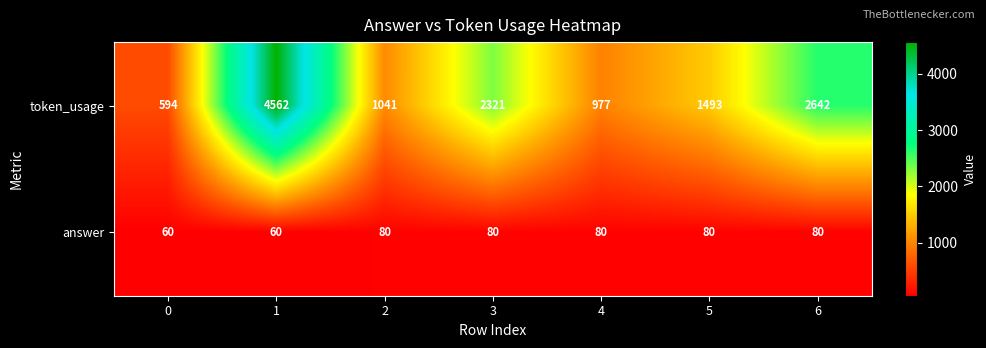

Which series has the largest total across all categories?

token_usage